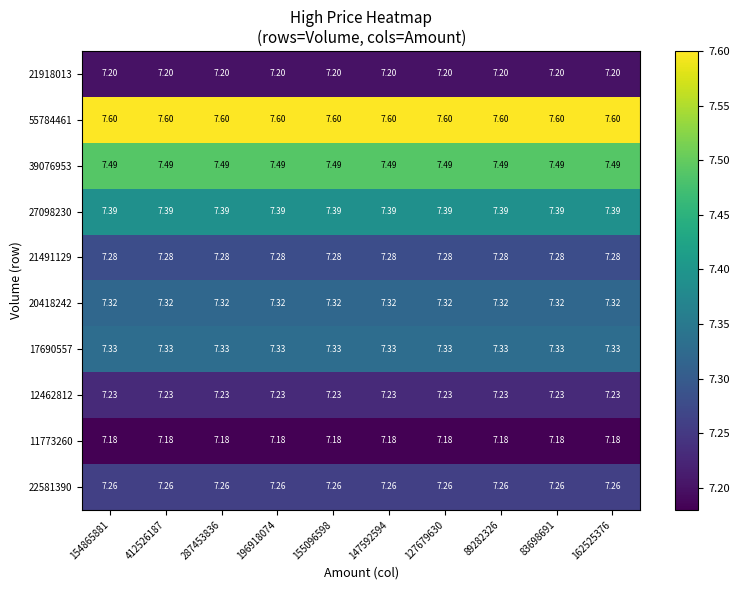

How many categories are shown in the chart?

10